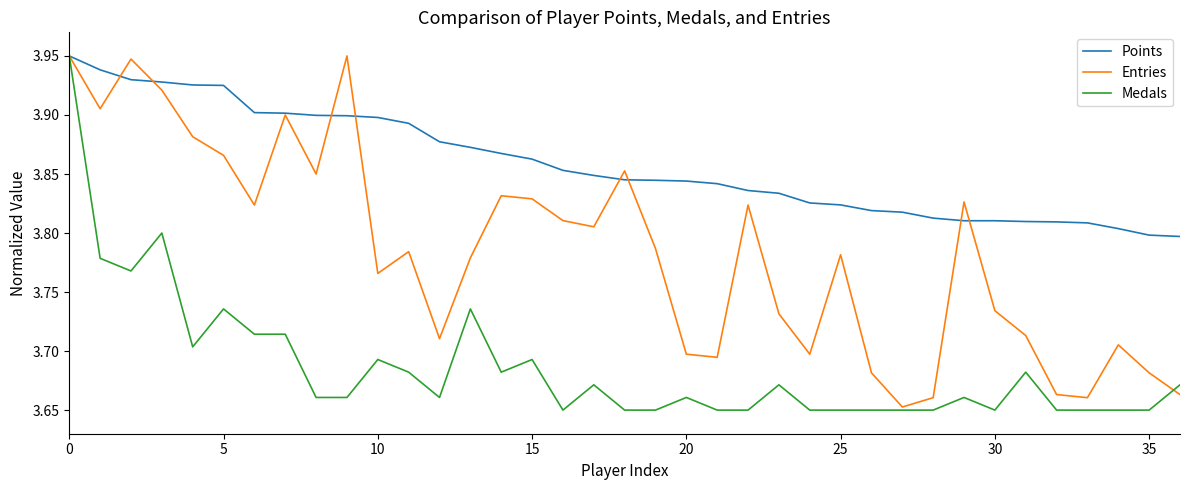

Which series has the largest total across all categories?

Points